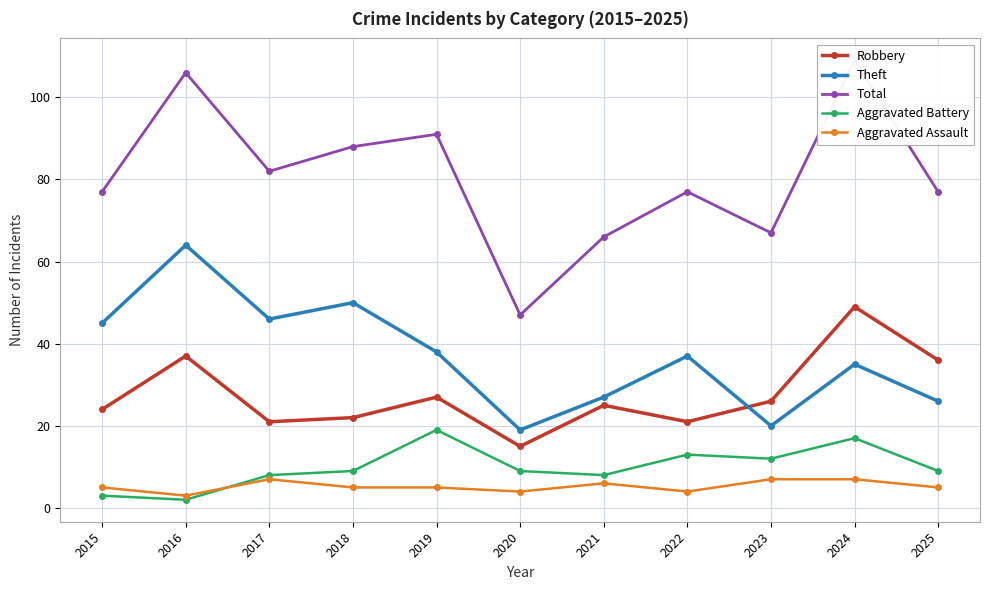

In Total, how many points are higher than both neighbors (excluding endpoints)?

4